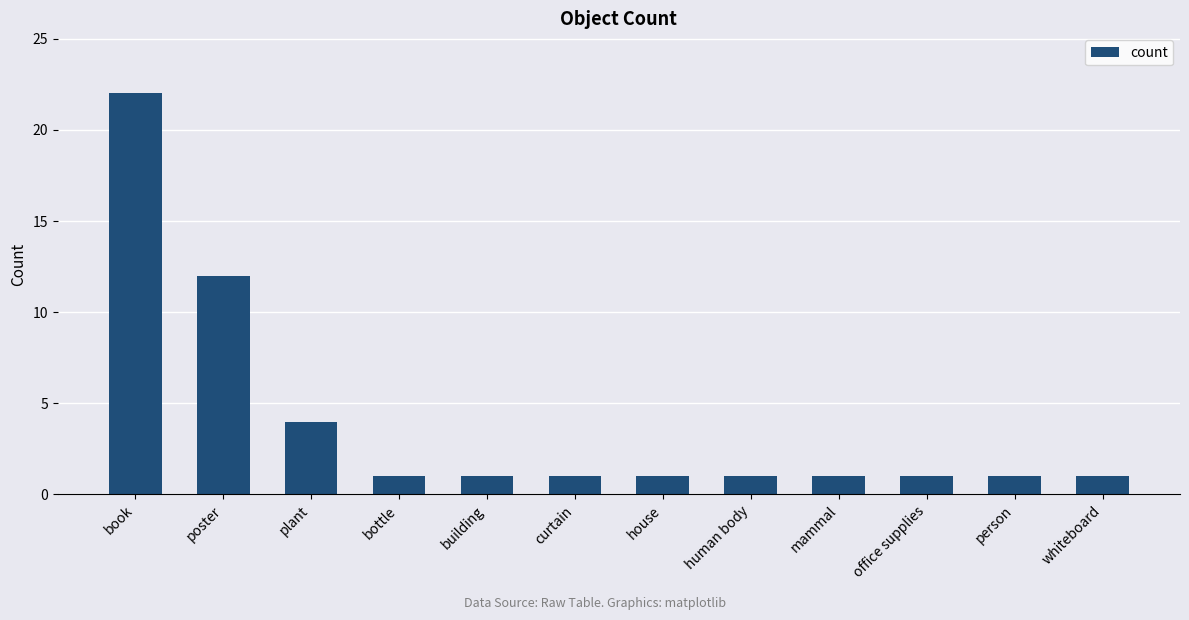

What is the label of the 6th bar from the right?

house